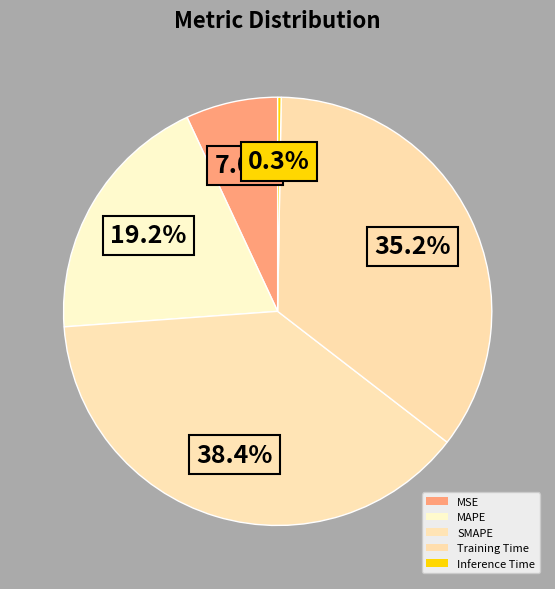

How many slices are in this pie chart?

5